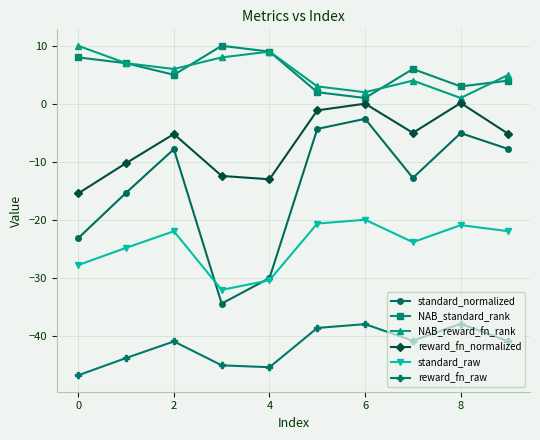

What is the average value of the reward_fn_normalized series?

-6.8